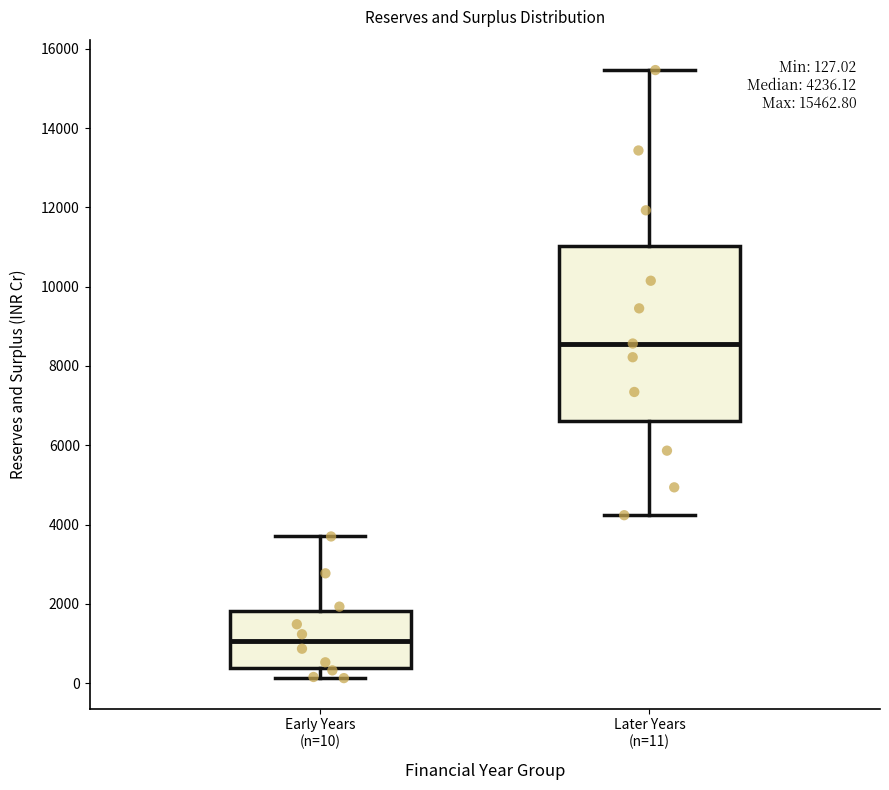

Comparing the boxes themselves (not the whiskers), which one is the tallest?

Later Years (n=11)